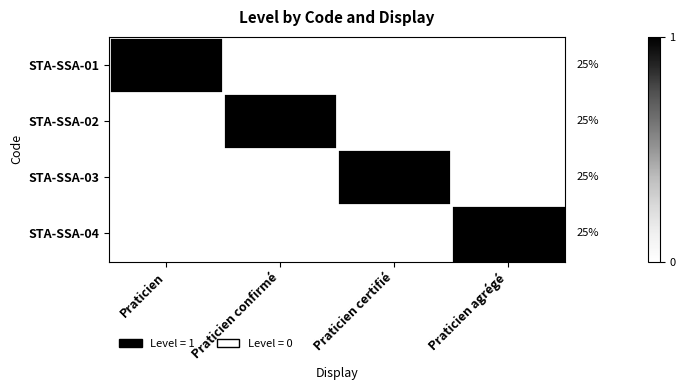

Count the number of data series in this chart.

4